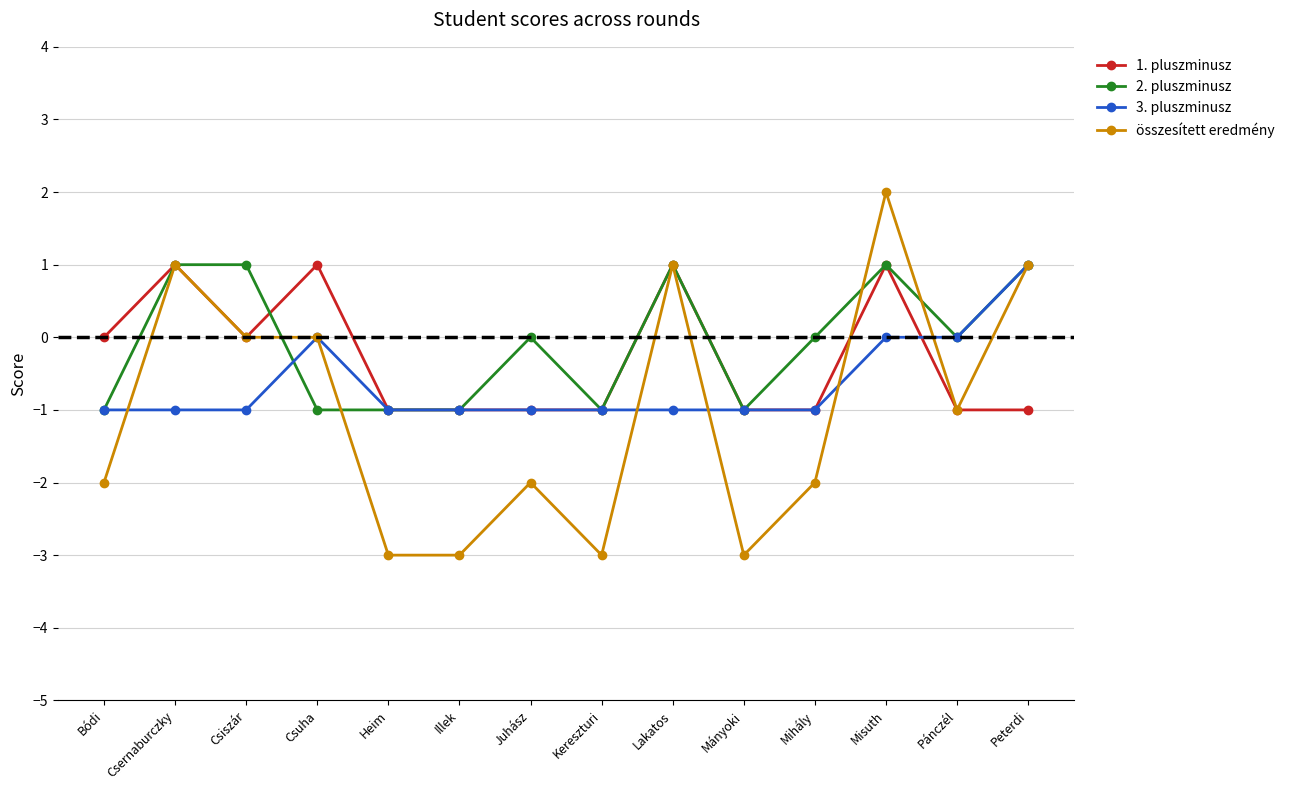

Count the number of data series in this chart.

4